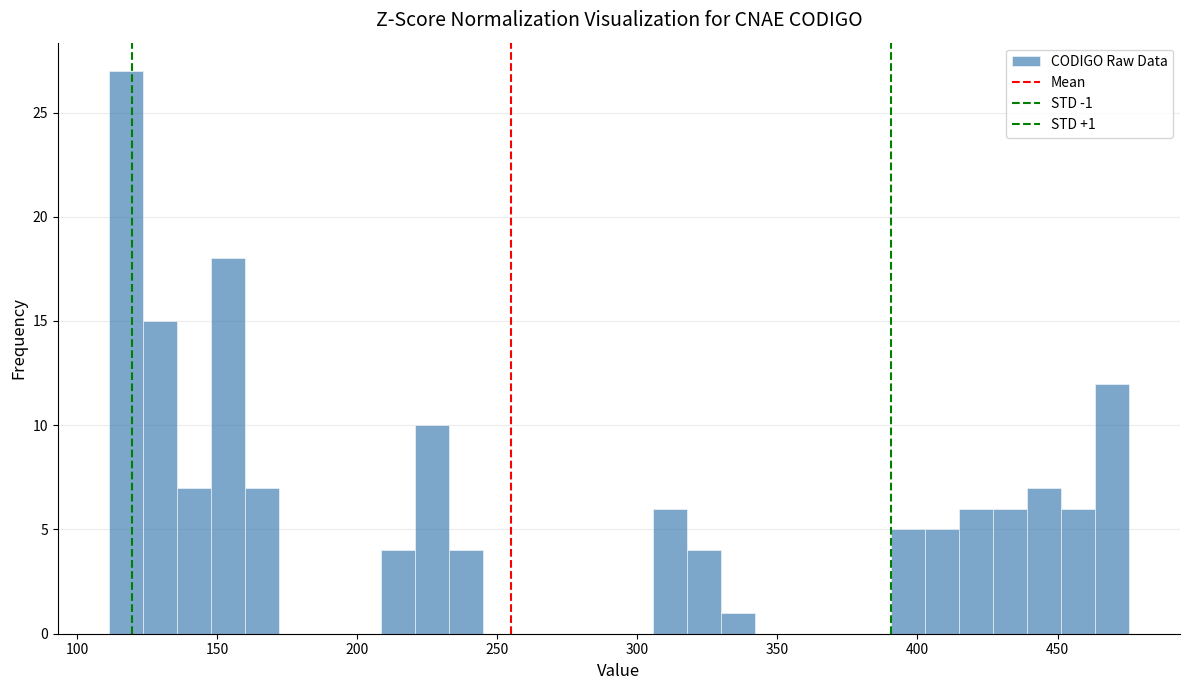

Around what value on the x-axis is the tallest bar? Give the approximate position of its centre, as read against the axis.

115